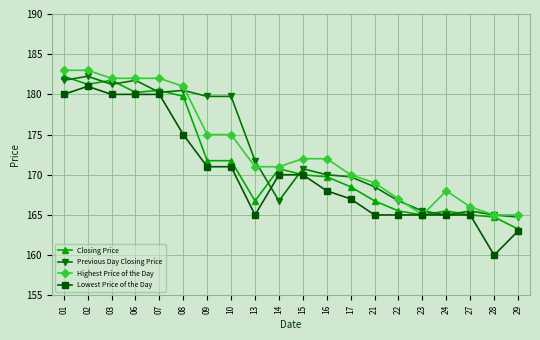

At which label does Closing Price first exceed 170?

01